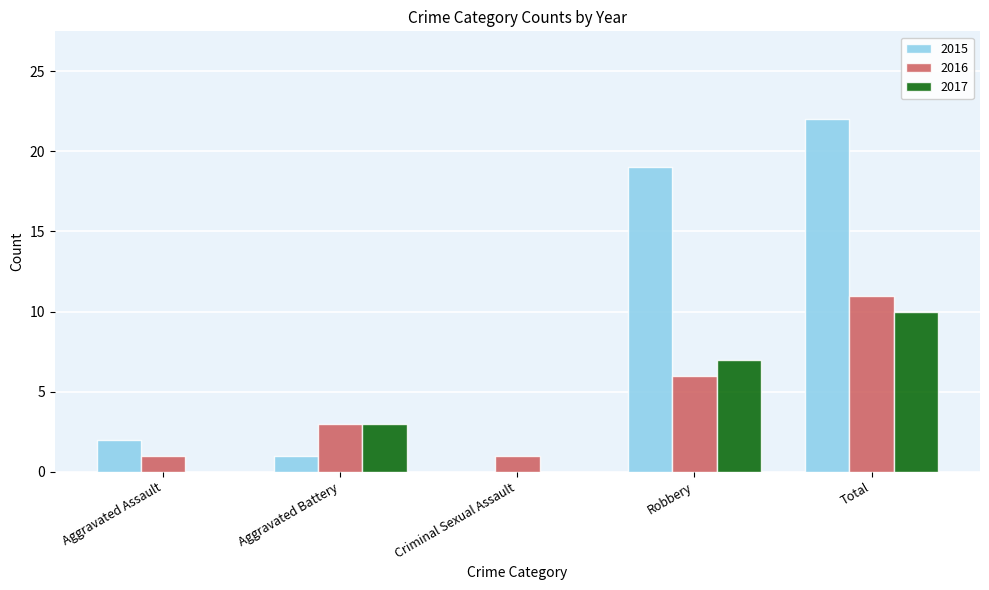

What are all the series names shown in the legend?

2015, 2016, 2017